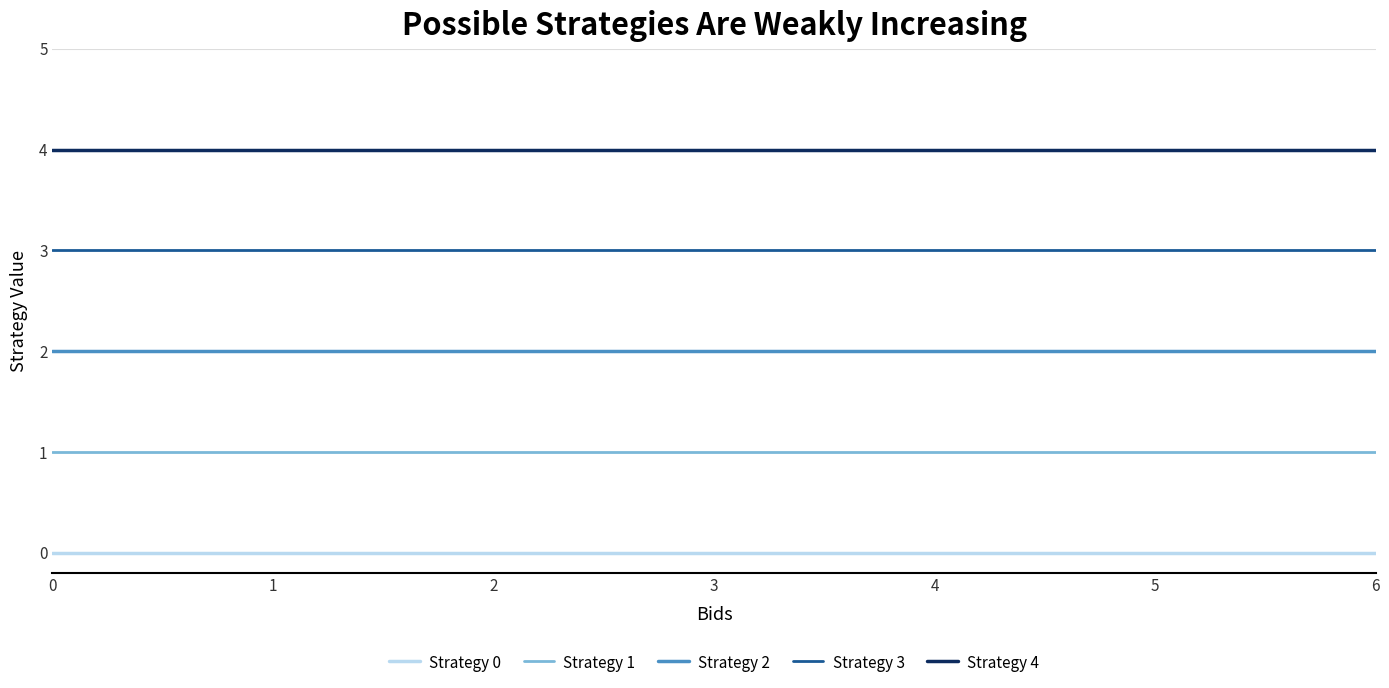

Rank the series by their maximum value, from highest to lowest.

Strategy 4, Strategy 3, Strategy 2, Strategy 1, Strategy 0